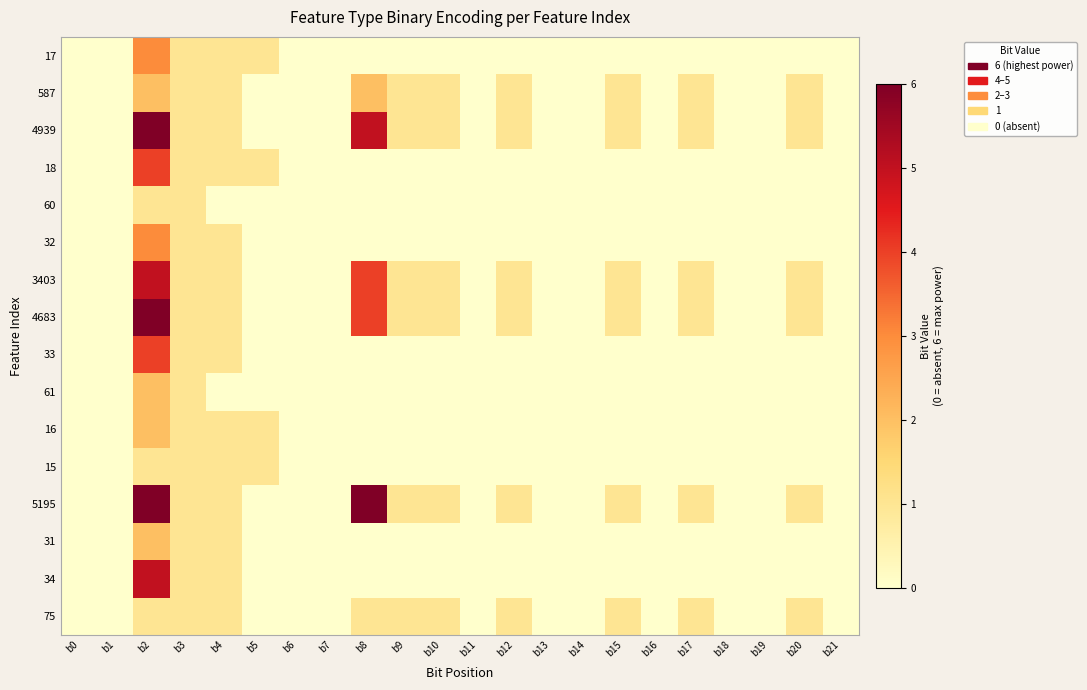

Reading left to right, what are all the values shown in this chart?

17: b0=0	b1=0	b2=3	b3=1	b4=1	b5=1	b6=0	b7=0	b8=0	b9=0	b10=0	b11=0	b12=0	b13=0	b14=0	b15=0	b16=0	b17=0	b18=0	b19=0	b20=0	b21=0
587: b0=0	b1=0	b2=2	b3=1	b4=1	b5=0	b6=0	b7=0	b8=2	b9=1	b10=1	b11=0	b12=1	b13=0	b14=0	b15=1	b16=0	b17=1	b18=0	b19=0	b20=1	b21=0
4939: b0=0	b1=0	b2=6	b3=1	b4=1	b5=0	b6=0	b7=0	b8=5	b9=1	b10=1	b11=0	b12=1	b13=0	b14=0	b15=1	b16=0	b17=1	b18=0	b19=0	b20=1	b21=0
18: b0=0	b1=0	b2=4	b3=1	b4=1	b5=1	b6=0	b7=0	b8=0	b9=0	b10=0	b11=0	b12=0	b13=0	b14=0	b15=0	b16=0	b17=0	b18=0	b19=0	b20=0	b21=0
60: b0=0	b1=0	b2=1	b3=1	b4=0	b5=0	b6=0	b7=0	b8=0	b9=0	b10=0	b11=0	b12=0	b13=0	b14=0	b15=0	b16=0	b17=0	b18=0	b19=0	b20=0	b21=0
32: b0=0	b1=0	b2=3	b3=1	b4=1	b5=0	b6=0	b7=0	b8=0	b9=0	b10=0	b11=0	b12=0	b13=0	b14=0	b15=0	b16=0	b17=0	b18=0	b19=0	b20=0	b21=0
3403: b0=0	b1=0	b2=5	b3=1	b4=1	b5=0	b6=0	b7=0	b8=4	b9=1	b10=1	b11=0	b12=1	b13=0	b14=0	b15=1	b16=0	b17=1	b18=0	b19=0	b20=1	b21=0
4683: b0=0	b1=0	b2=6	b3=1	b4=1	b5=0	b6=0	b7=0	b8=4	b9=1	b10=1	b11=0	b12=1	b13=0	b14=0	b15=1	b16=0	b17=1	b18=0	b19=0	b20=1	b21=0
33: b0=0	b1=0	b2=4	b3=1	b4=1	b5=0	b6=0	b7=0	b8=0	b9=0	b10=0	b11=0	b12=0	b13=0	b14=0	b15=0	b16=0	b17=0	b18=0	b19=0	b20=0	b21=0
61: b0=0	b1=0	b2=2	b3=1	b4=0	b5=0	b6=0	b7=0	b8=0	b9=0	b10=0	b11=0	b12=0	b13=0	b14=0	b15=0	b16=0	b17=0	b18=0	b19=0	b20=0	b21=0
16: b0=0	b1=0	b2=2	b3=1	b4=1	b5=1	b6=0	b7=0	b8=0	b9=0	b10=0	b11=0	b12=0	b13=0	b14=0	b15=0	b16=0	b17=0	b18=0	b19=0	b20=0	b21=0
15: b0=0	b1=0	b2=1	b3=1	b4=1	b5=1	b6=0	b7=0	b8=0	b9=0	b10=0	b11=0	b12=0	b13=0	b14=0	b15=0	b16=0	b17=0	b18=0	b19=0	b20=0	b21=0
5195: b0=0	b1=0	b2=6	b3=1	b4=1	b5=0	b6=0	b7=0	b8=6	b9=1	b10=1	b11=0	b12=1	b13=0	b14=0	b15=1	b16=0	b17=1	b18=0	b19=0	b20=1	b21=0
31: b0=0	b1=0	b2=2	b3=1	b4=1	b5=0	b6=0	b7=0	b8=0	b9=0	b10=0	b11=0	b12=0	b13=0	b14=0	b15=0	b16=0	b17=0	b18=0	b19=0	b20=0	b21=0
34: b0=0	b1=0	b2=5	b3=1	b4=1	b5=0	b6=0	b7=0	b8=0	b9=0	b10=0	b11=0	b12=0	b13=0	b14=0	b15=0	b16=0	b17=0	b18=0	b19=0	b20=0	b21=0
75: b0=0	b1=0	b2=1	b3=1	b4=1	b5=0	b6=0	b7=0	b8=1	b9=1	b10=1	b11=0	b12=1	b13=0	b14=0	b15=1	b16=0	b17=1	b18=0	b19=0	b20=1	b21=0